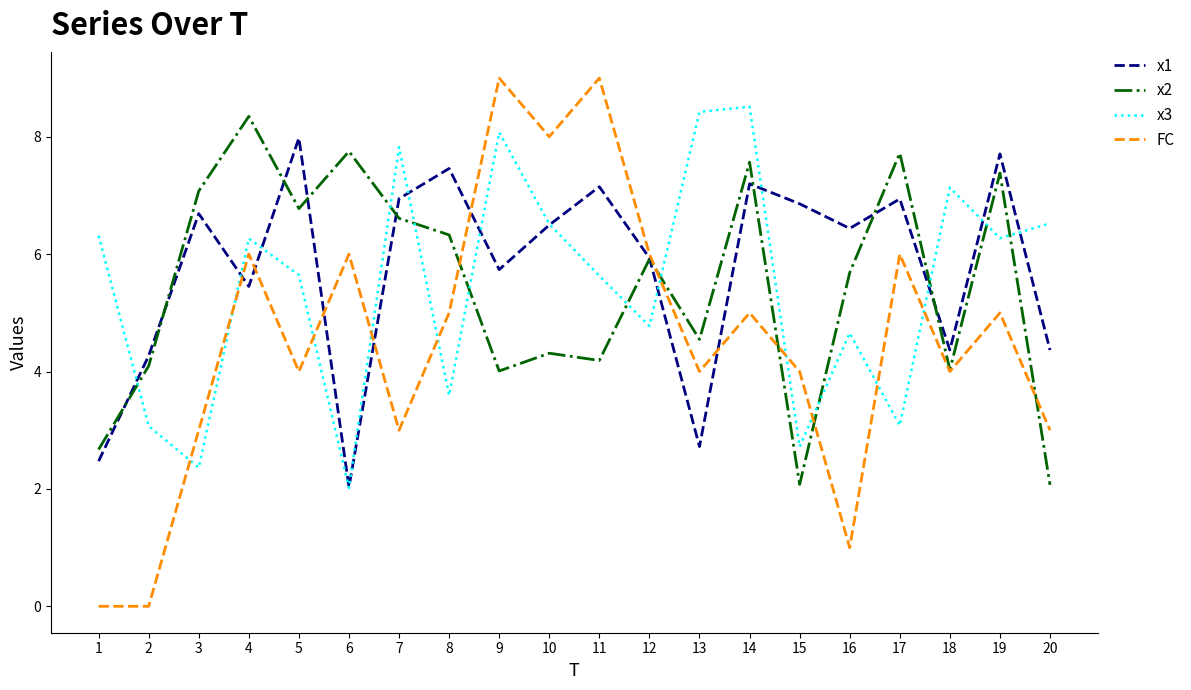

At which label does x1 reach its minimum?

6